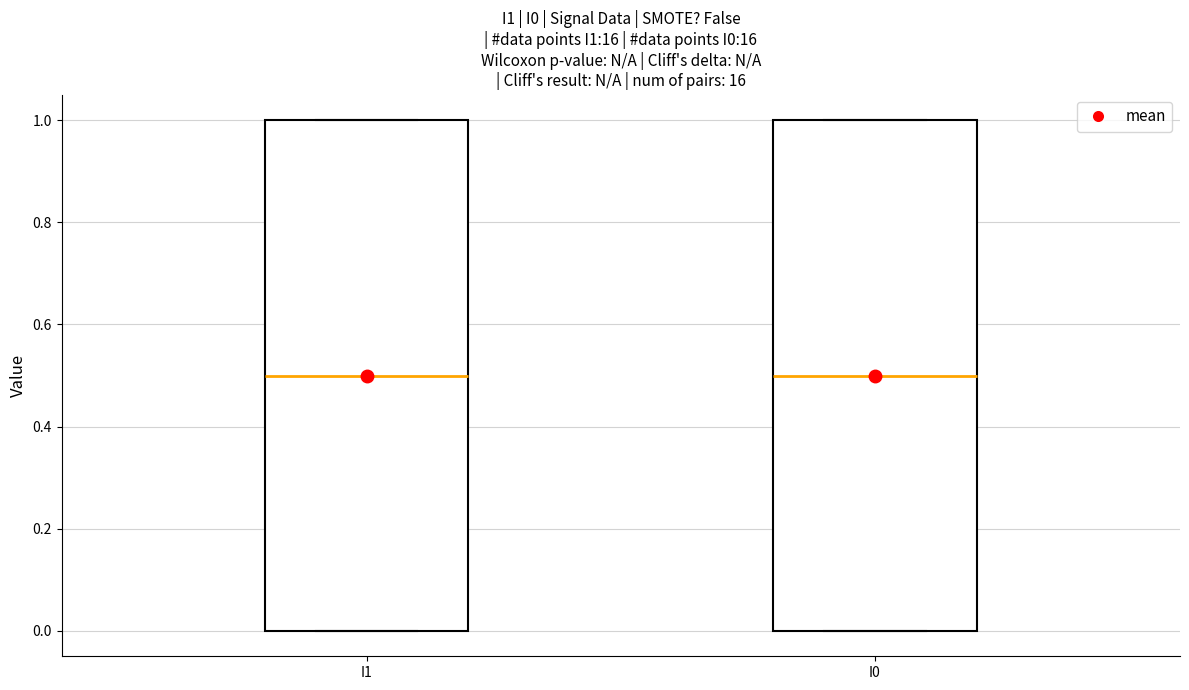

Where does the median line of the box for I1 sit on the y-axis? The values are not printed on the chart, so give them approximately, as read against the axis.

0.5